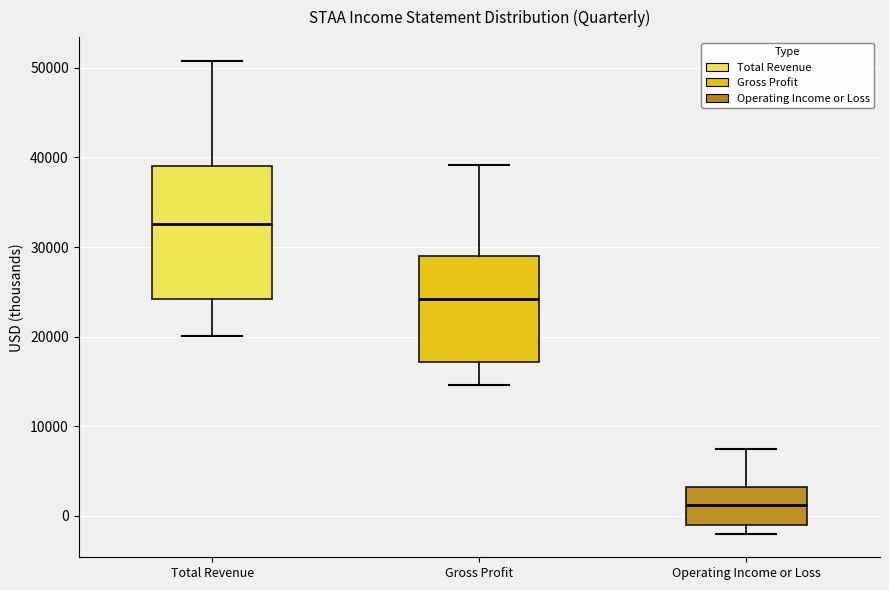

Reading left to right, transcribe this box plot: for each box, give where its median line is, the range the box spans, and where its two whiskers end, as read against the y-axis. The values are not printed on the chart, so give them approximately, as read against the axis.

Total Revenue: median 33000, box 24000 to 39000, whiskers 20000 to 51000
Gross Profit: median 24000, box 17000 to 29000, whiskers 15000 to 39000
Operating Income or Loss: median 1000, box -1000 to 3000, whiskers -2000 to 8000